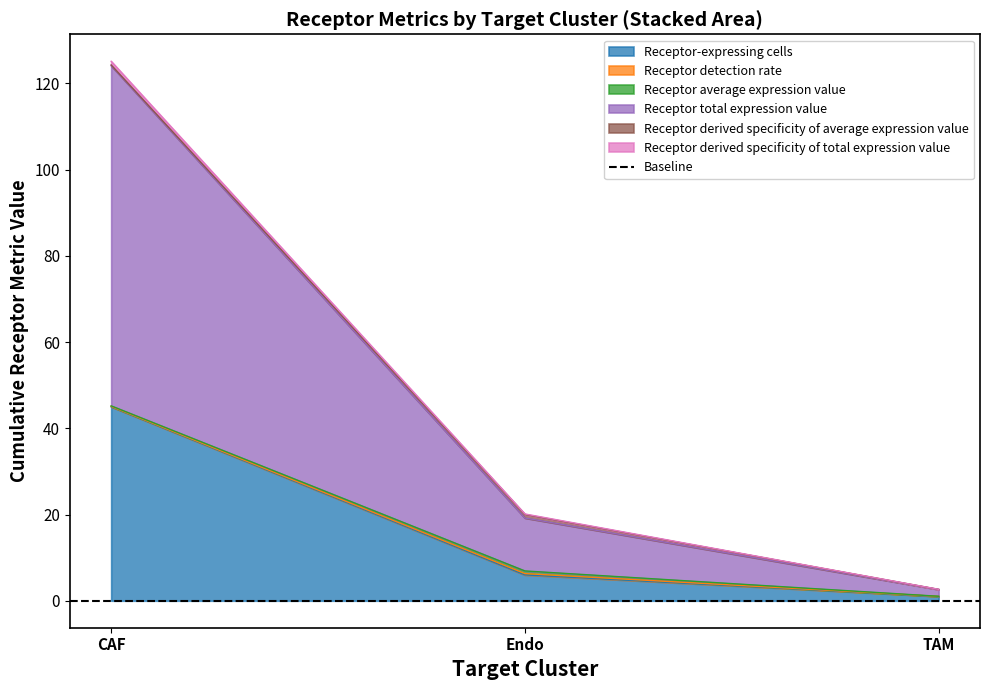

At which label does Receptor-expressing cells reach its peak?

CAF